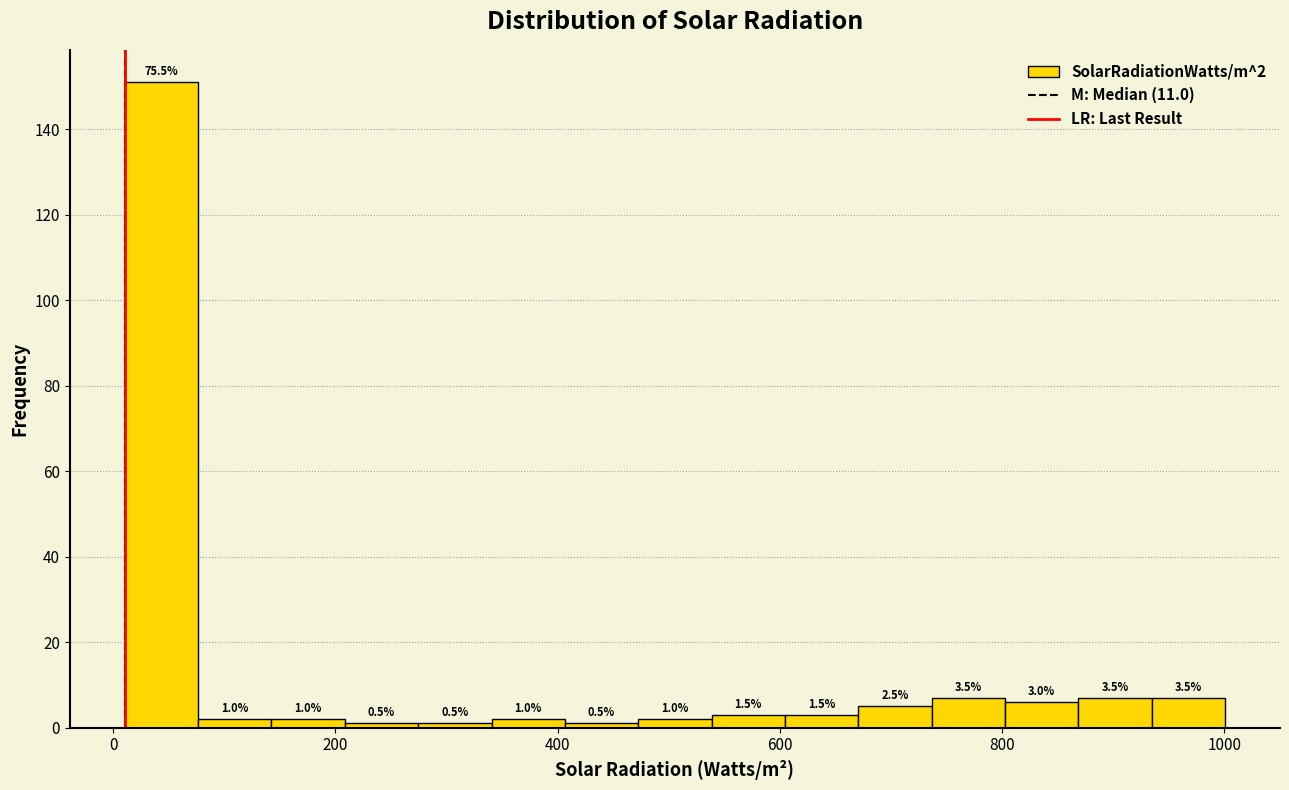

Around what value on the x-axis is the tallest bar? Give the approximate position of its centre, as read against the axis.

40